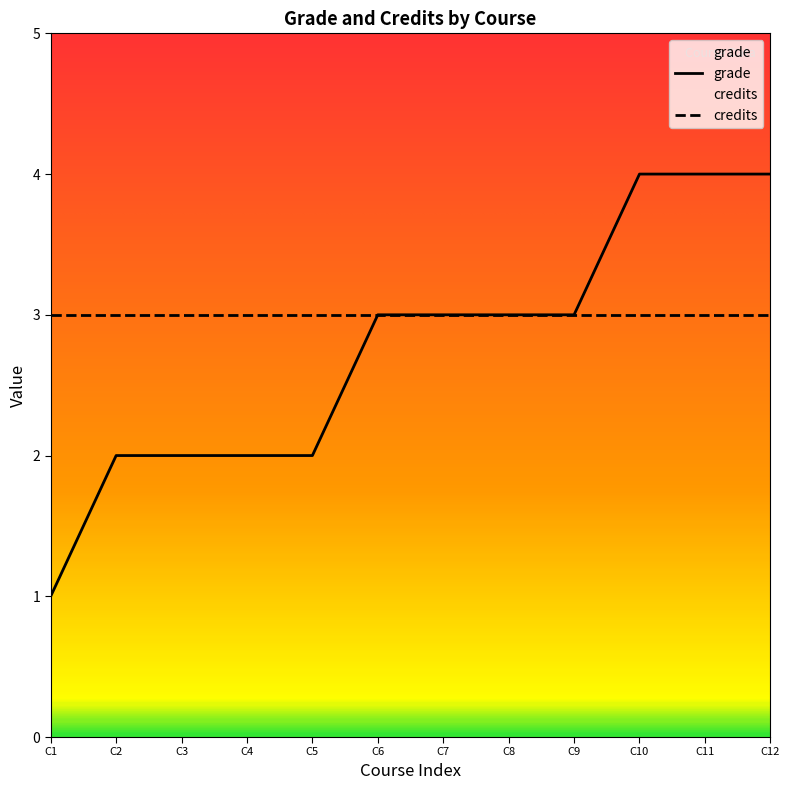

Which series has the widest spread of values?

grade